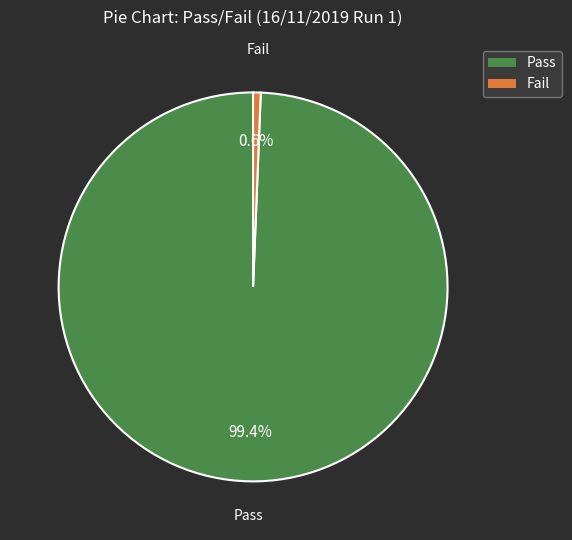

To the nearest percent, what is the combined percentage of Fail and Pass?

100%